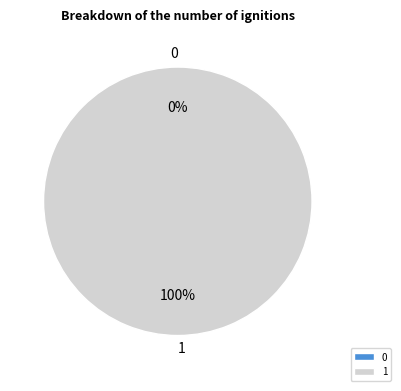

What percentage is the 1 slice, to the nearest percent?

100%